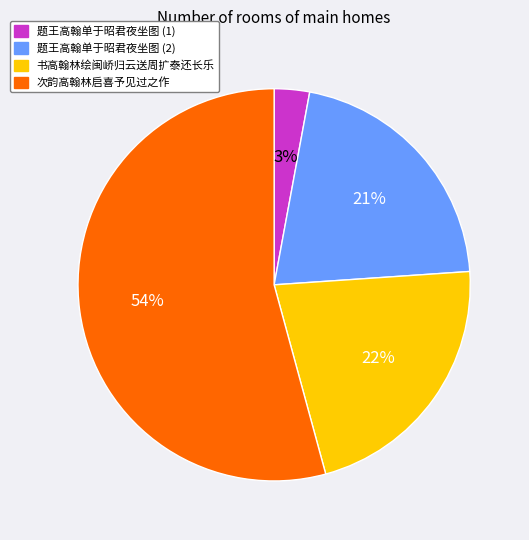

Is there a majority slice in this chart?

Yes